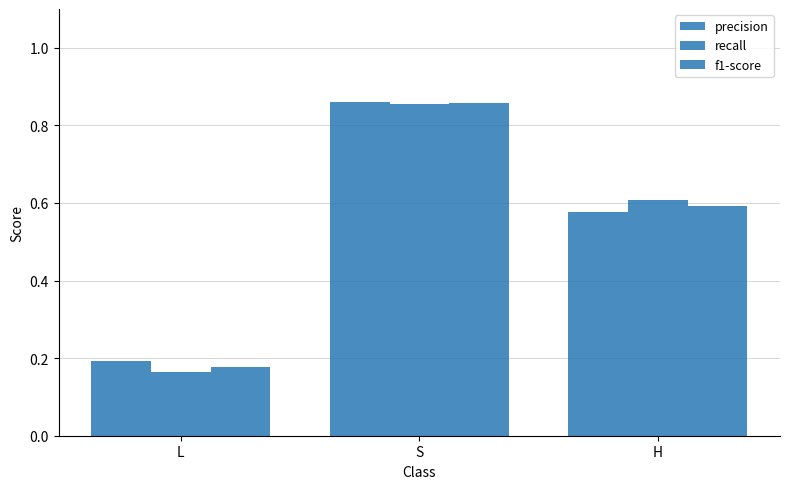

What is the total value across all series at H?

1.8